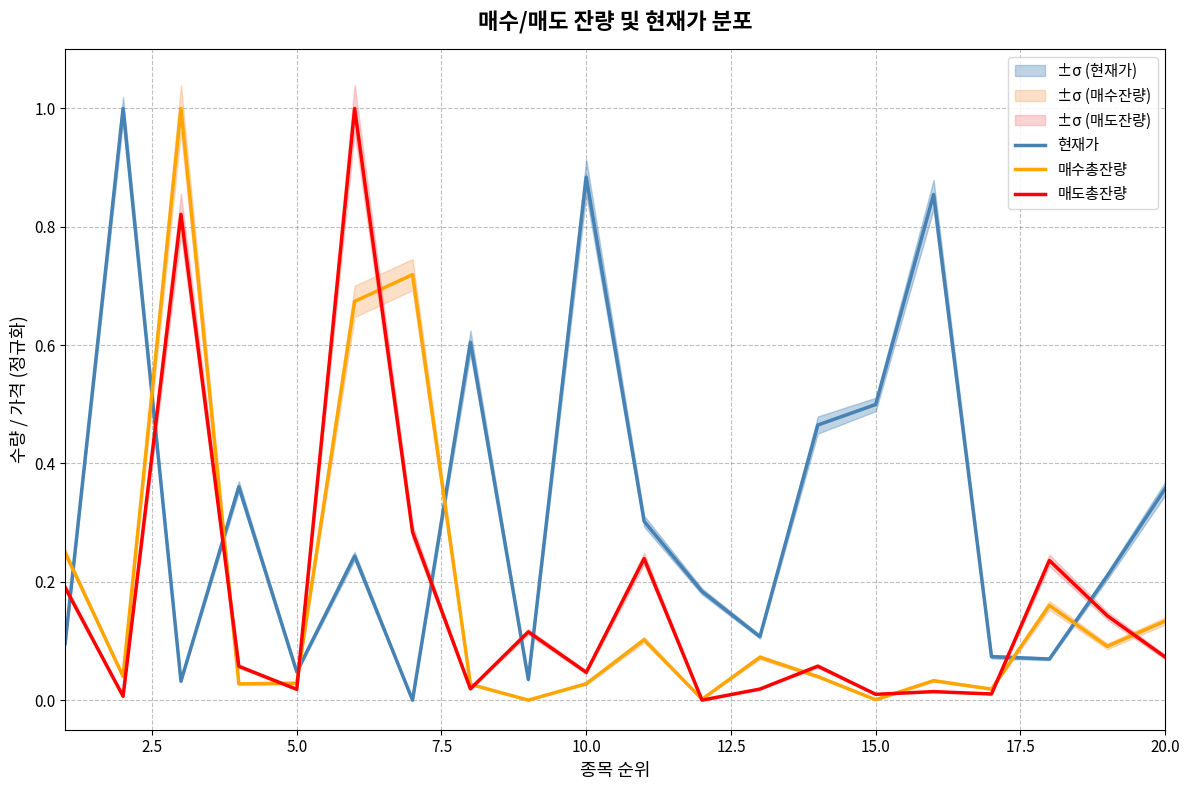

After their last crossing, which series has the higher values: 현재가 or 매수총잔량?

현재가